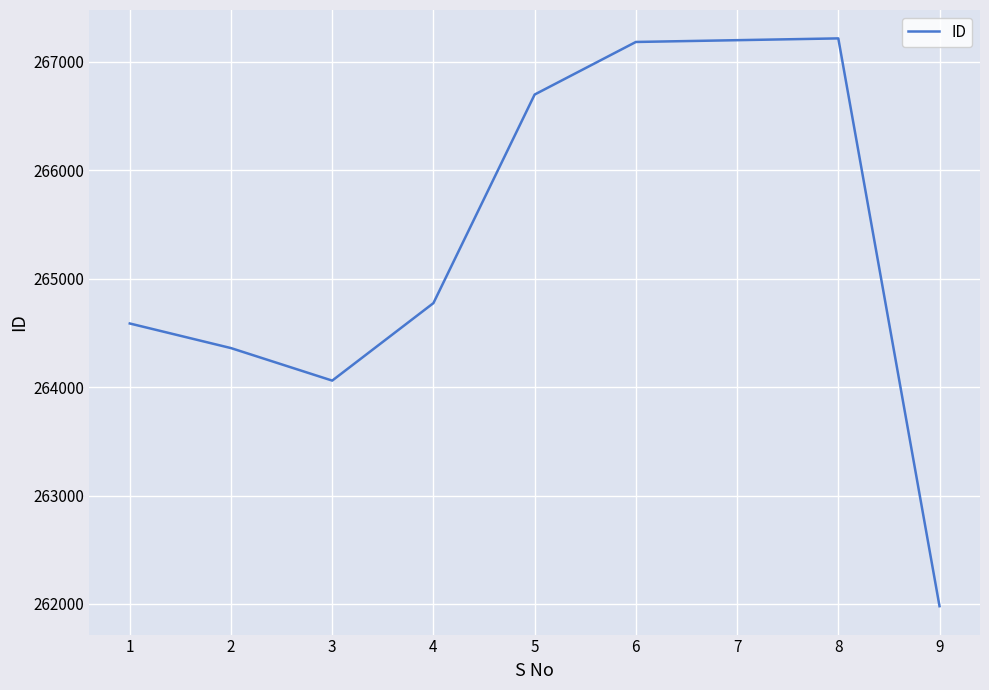

What is the minimum value shown in the chart?

261979